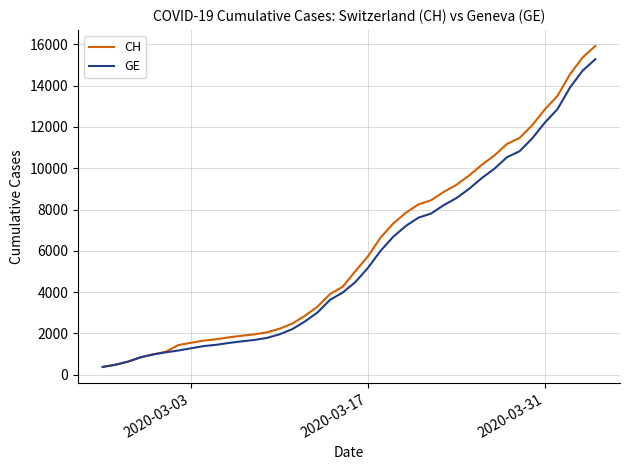

How many lines are shown in the chart?

2